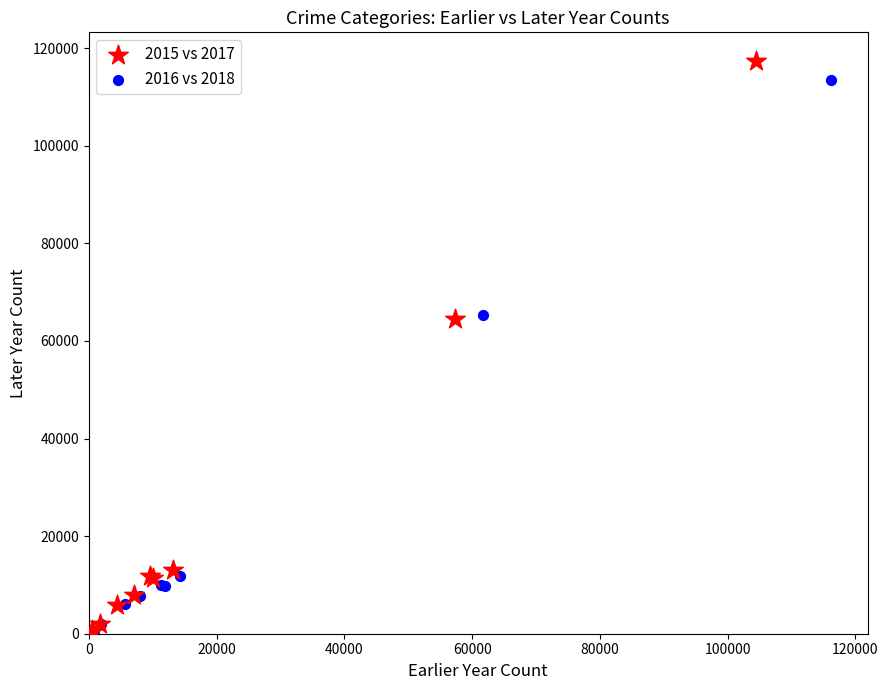

Which series has the largest Y range (max minus min)?

2015 vs 2017